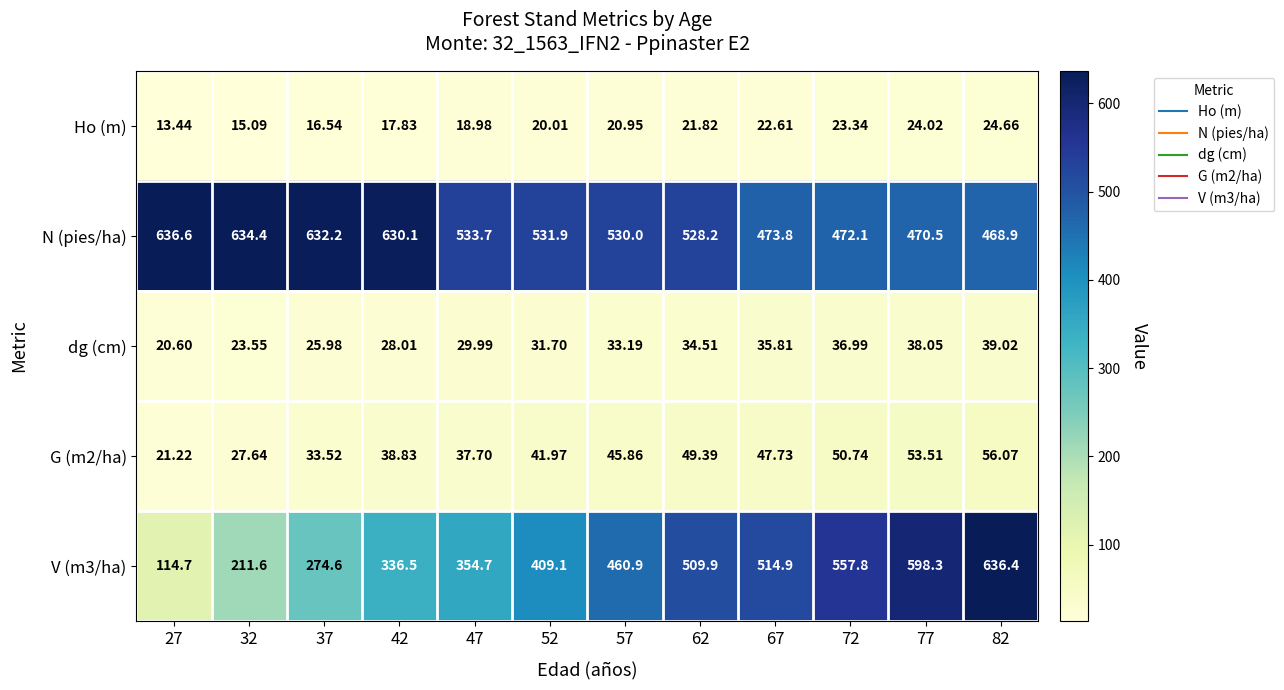

Which series has the largest total across all categories?

N (pies/ha)